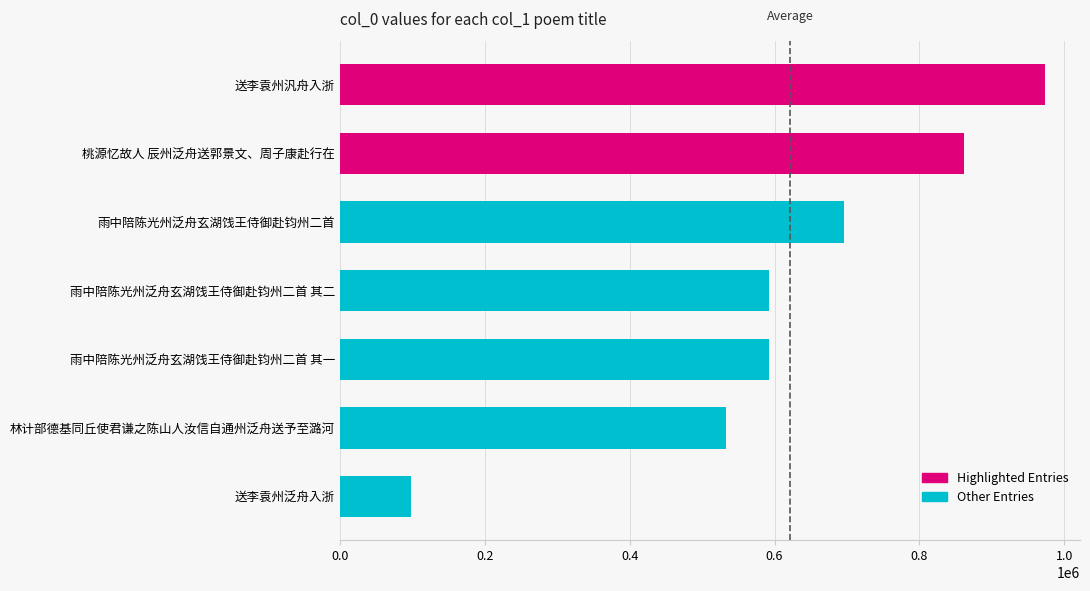

What is the approximate value at 雨中陪陈光州泛舟玄湖饯王侍御赴钧州二首 其一?

592806